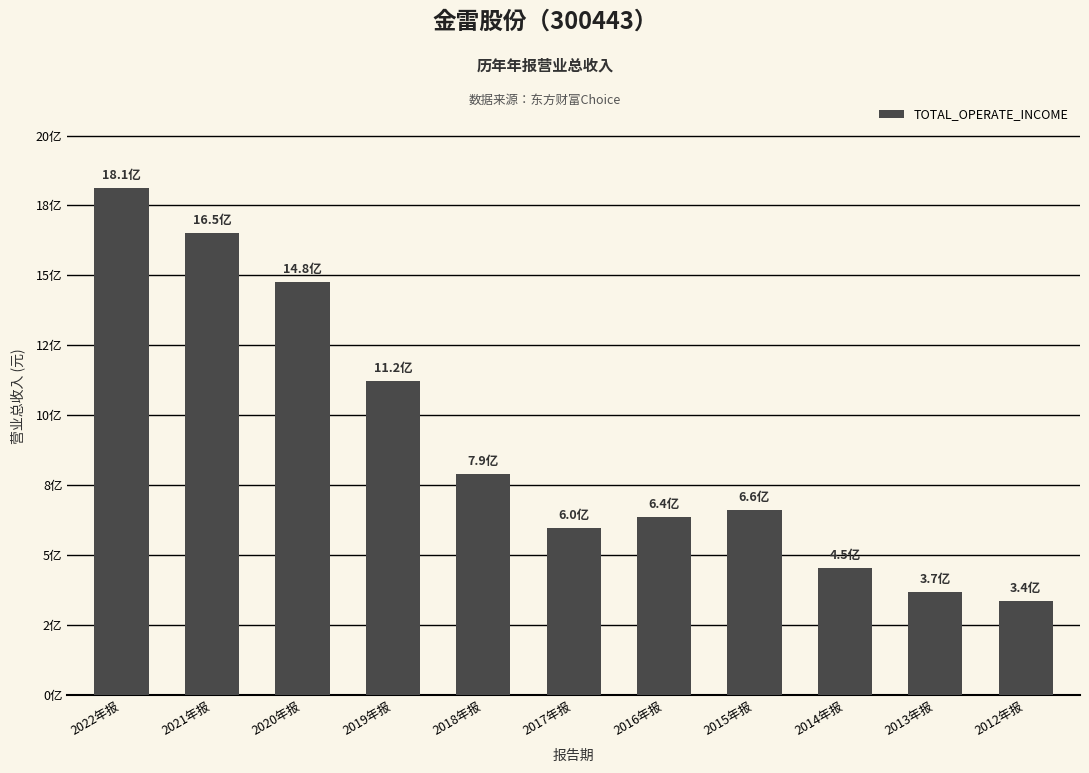

Are the bars horizontal?

No